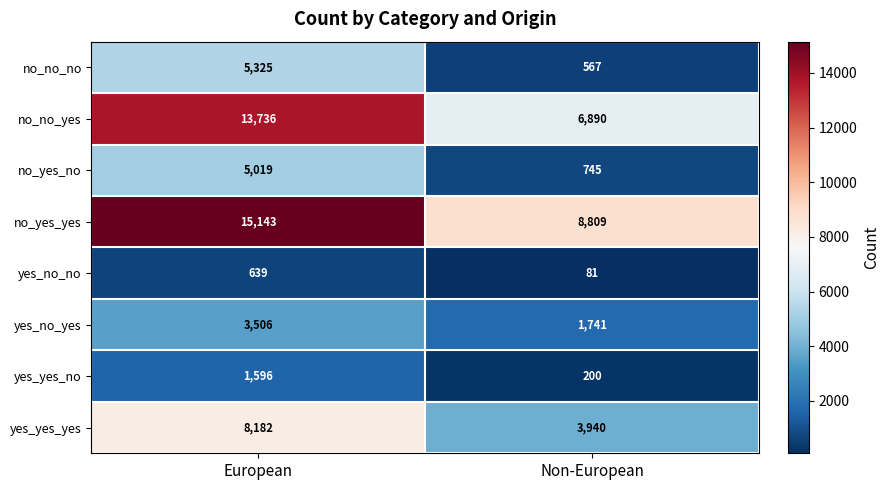

How many data points does each series have?

2